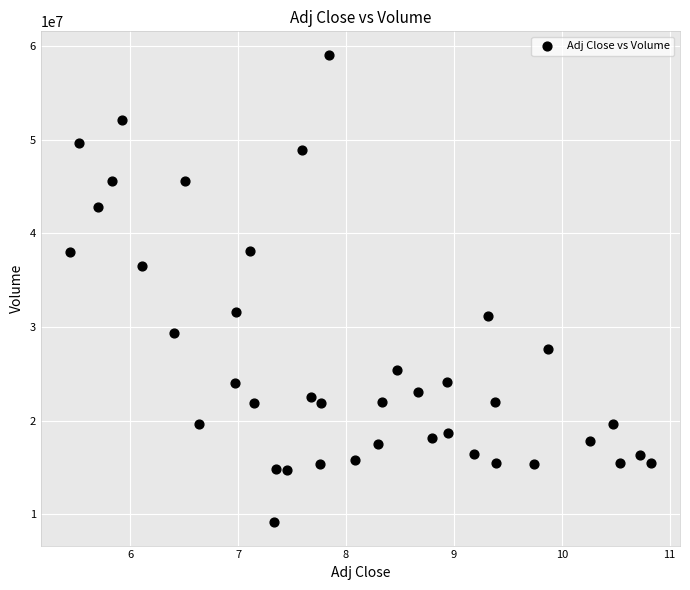

What is the range of Y values (max minus min)?

49880000